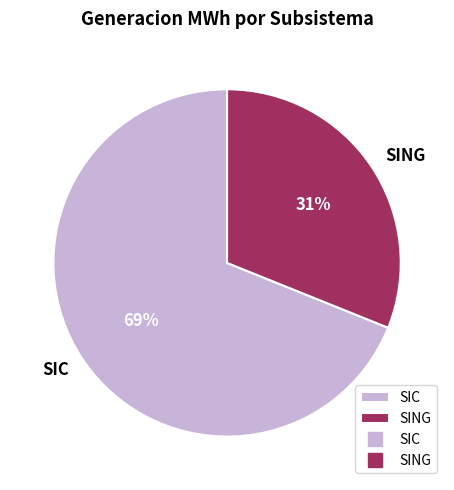

Rank the categories by value from lowest to highest.

SING, SIC